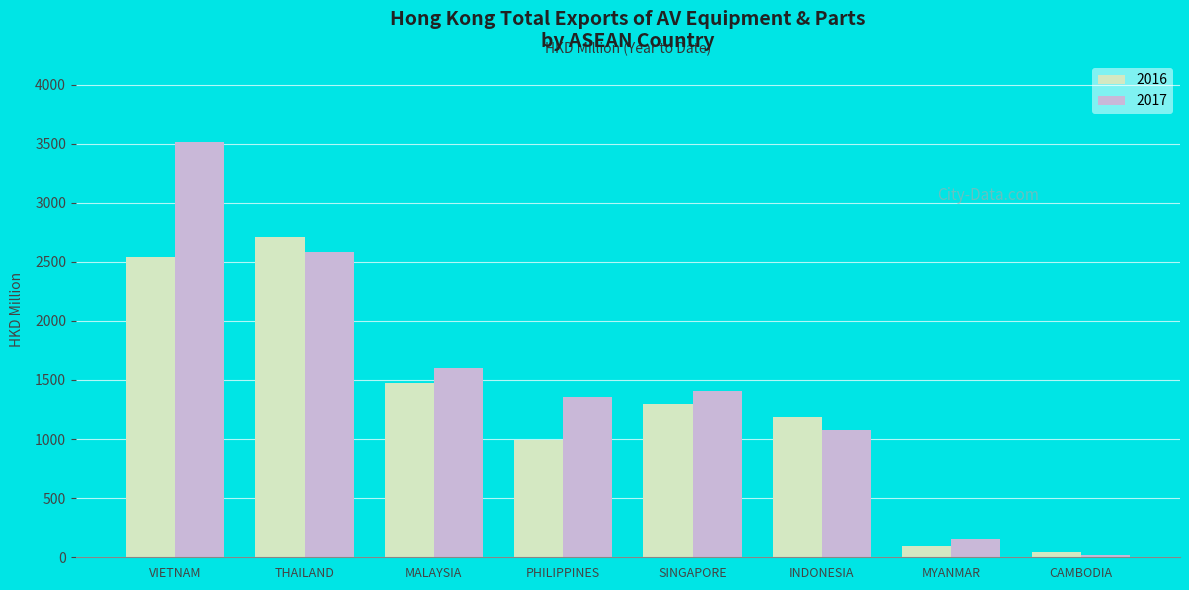

What is the label of the 6th bar from the right?

MALAYSIA